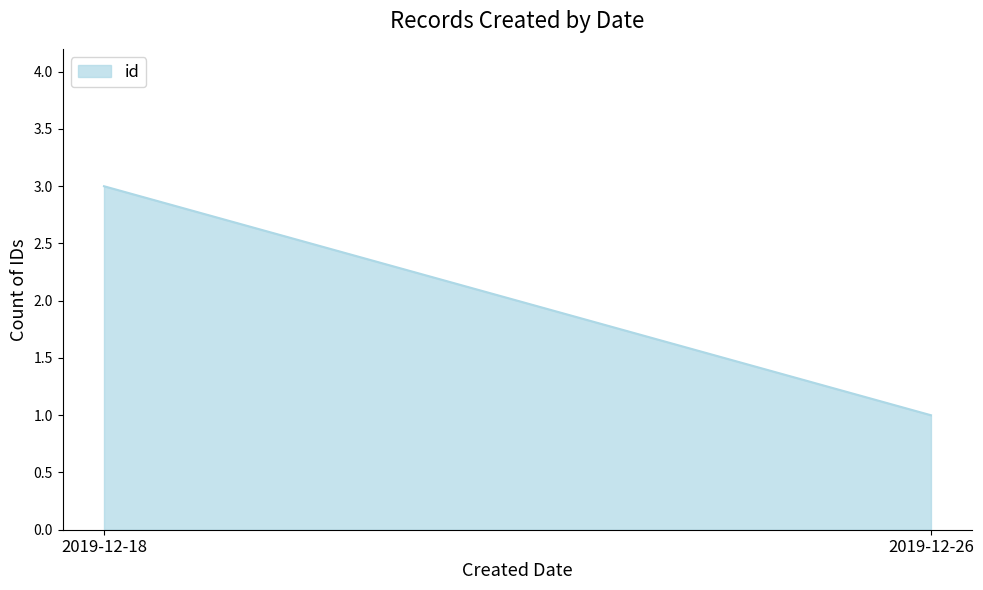

How many categories are shown in the chart?

2